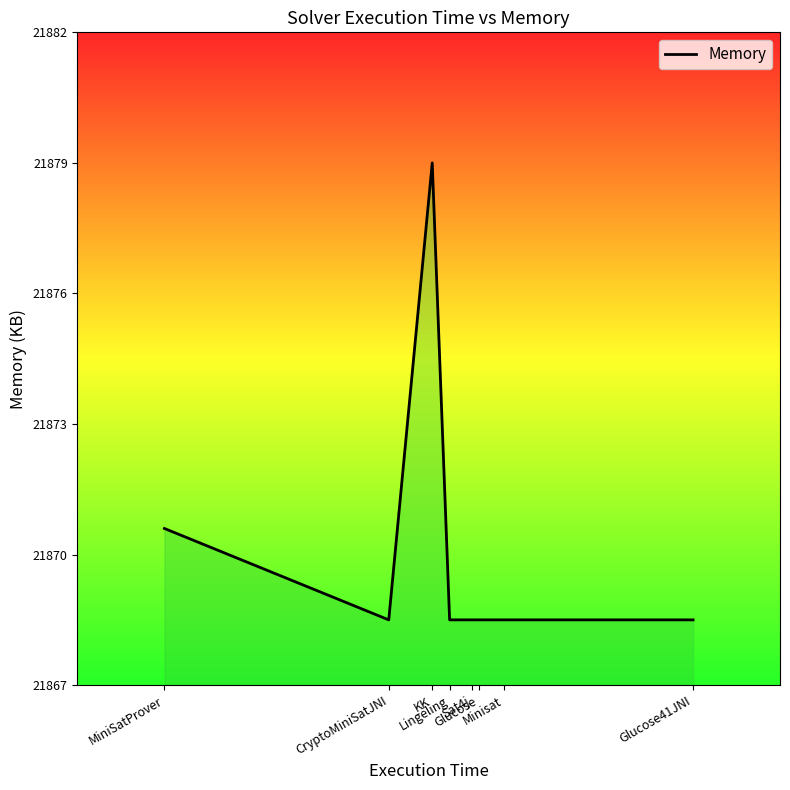

What is the change in value from MiniSatProver to Glucose?

-2.1